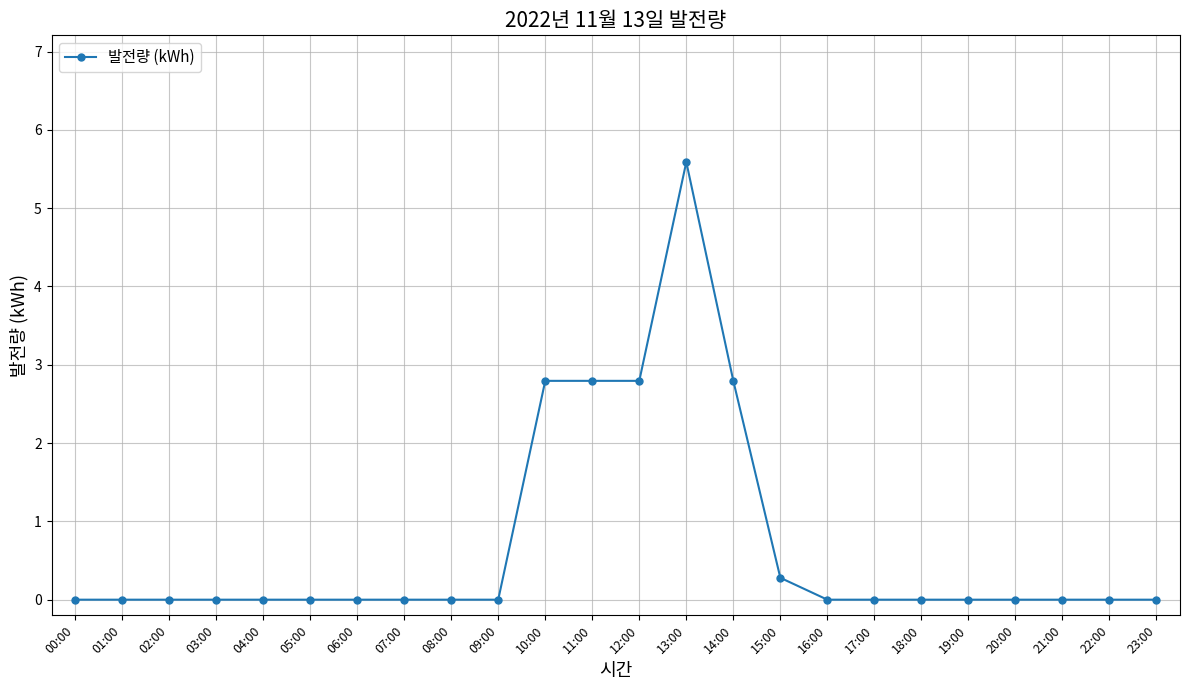

The chart shows a value of 1.7 at 16:00. True or false?

False